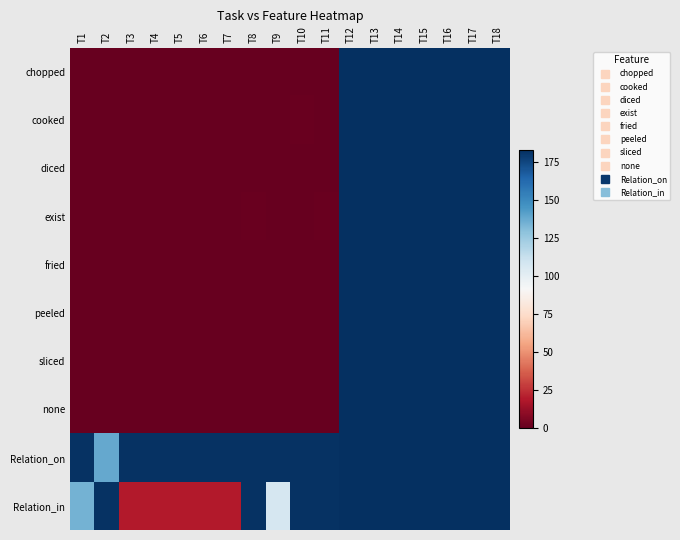

Reading left to right, list all the values displayed in this chart.

chopped: T1=0	T2=0	T3=0	T4=0	T5=0	T6=0	T7=0	T8=0	T9=0	T10=0	T11=0	T12=183	T13=183	T14=183	T15=183	T16=183	T17=183	T18=183
cooked: T1=0	T2=0	T3=0	T4=0	T5=0	T6=0	T7=0	T8=0	T9=0	T10=1	T11=0	T12=183	T13=183	T14=183	T15=183	T16=183	T17=183	T18=183
diced: T1=0	T2=0	T3=0	T4=0	T5=0	T6=0	T7=0	T8=0	T9=0	T10=0	T11=0	T12=183	T13=183	T14=183	T15=183	T16=183	T17=183	T18=183
exist: T1=0	T2=0	T3=0	T4=0	T5=0	T6=0	T7=0	T8=1	T9=0	T10=0	T11=1	T12=183	T13=183	T14=183	T15=183	T16=183	T17=183	T18=183
fried: T1=0	T2=0	T3=0	T4=0	T5=0	T6=0	T7=0	T8=0	T9=0	T10=0	T11=0	T12=183	T13=183	T14=183	T15=183	T16=183	T17=183	T18=183
peeled: T1=0	T2=0	T3=0	T4=0	T5=0	T6=0	T7=0	T8=0	T9=0	T10=0	T11=0	T12=183	T13=183	T14=183	T15=183	T16=183	T17=183	T18=183
sliced: T1=0	T2=0	T3=0	T4=0	T5=0	T6=0	T7=0	T8=0	T9=0	T10=0	T11=0	T12=183	T13=183	T14=183	T15=183	T16=183	T17=183	T18=183
none: T1=0	T2=0	T3=0	T4=0	T5=0	T6=0	T7=0	T8=0	T9=0	T10=0	T11=0	T12=183	T13=183	T14=183	T15=183	T16=183	T17=183	T18=183
Relation_on: T1=182	T2=138	T3=182	T4=182	T5=182	T6=182	T7=182	T8=182	T9=182	T10=182	T11=182	T12=183	T13=183	T14=183	T15=183	T16=183	T17=183	T18=183
Relation_in: T1=135	T2=182	T3=19	T4=19	T5=19	T6=19	T7=19	T8=182	T9=107	T10=182	T11=182	T12=183	T13=183	T14=183	T15=183	T16=183	T17=183	T18=183